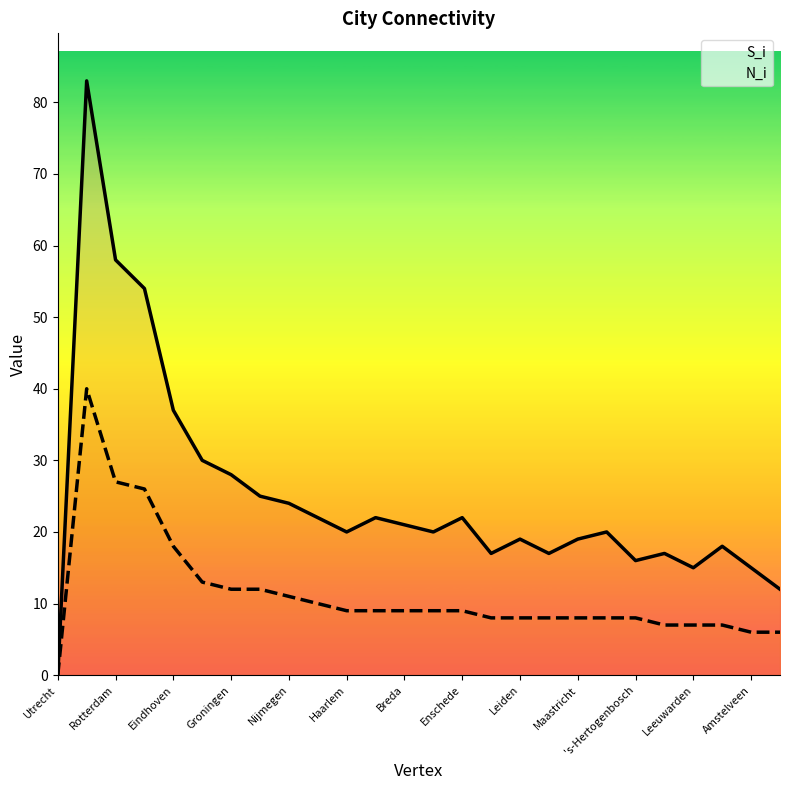

At which label is S_i closest to 41?

Eindhoven